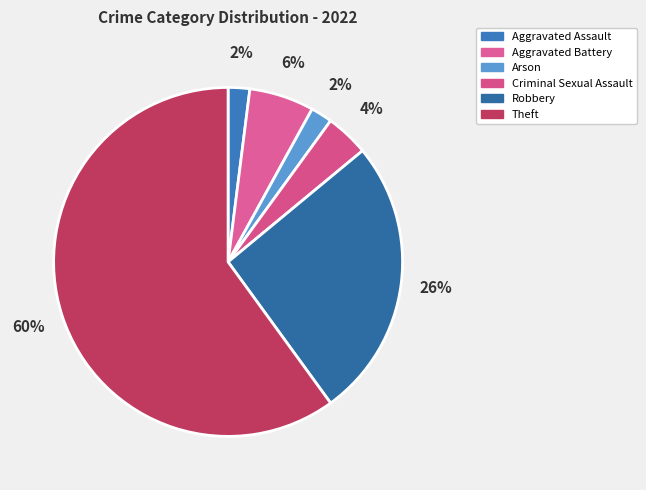

Which category accounts for the majority?

Theft